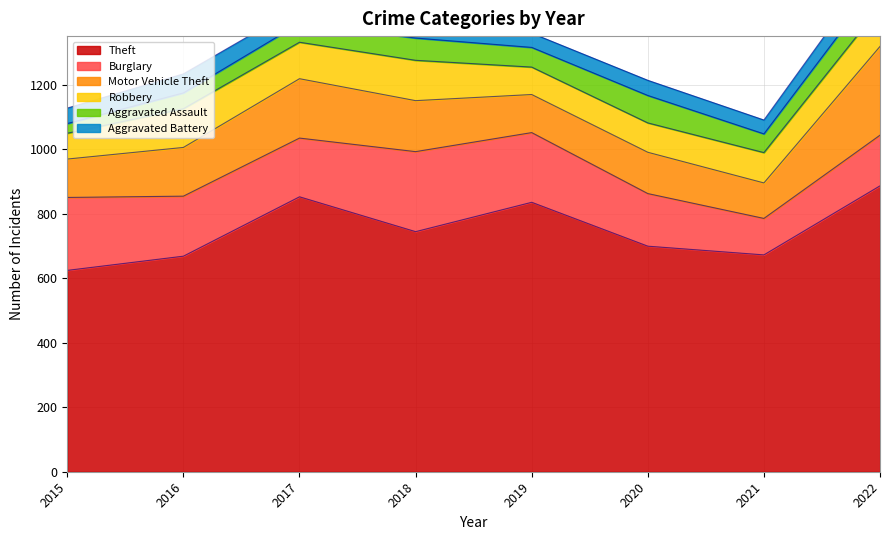

Which series has the largest range (max minus min)?

Theft